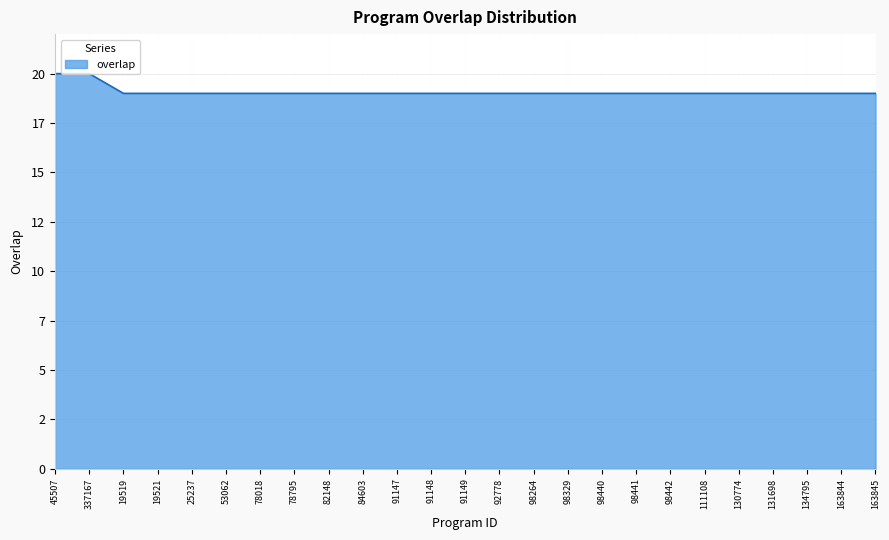

Is this an area chart (filled region under the line)?

Yes